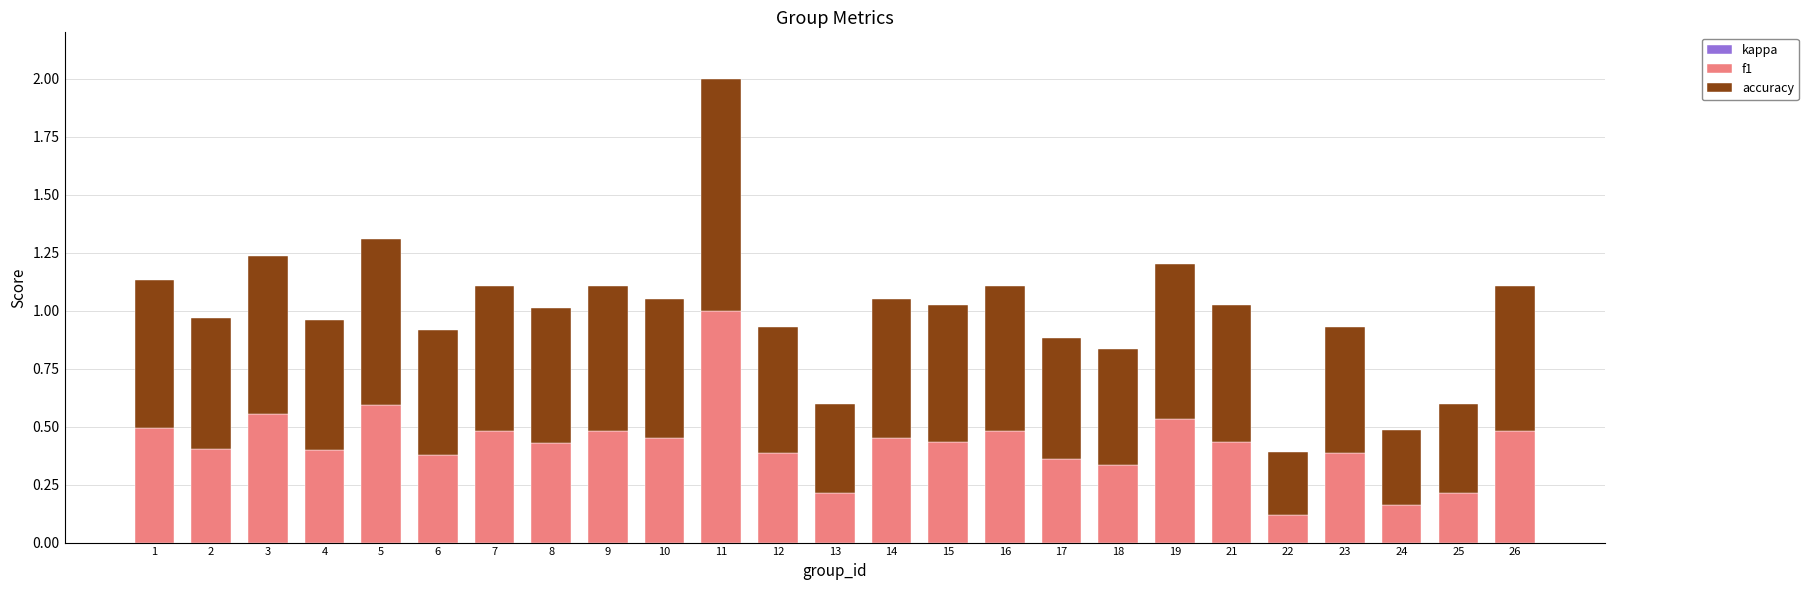

What is the highest value of the f1 series?

1.0